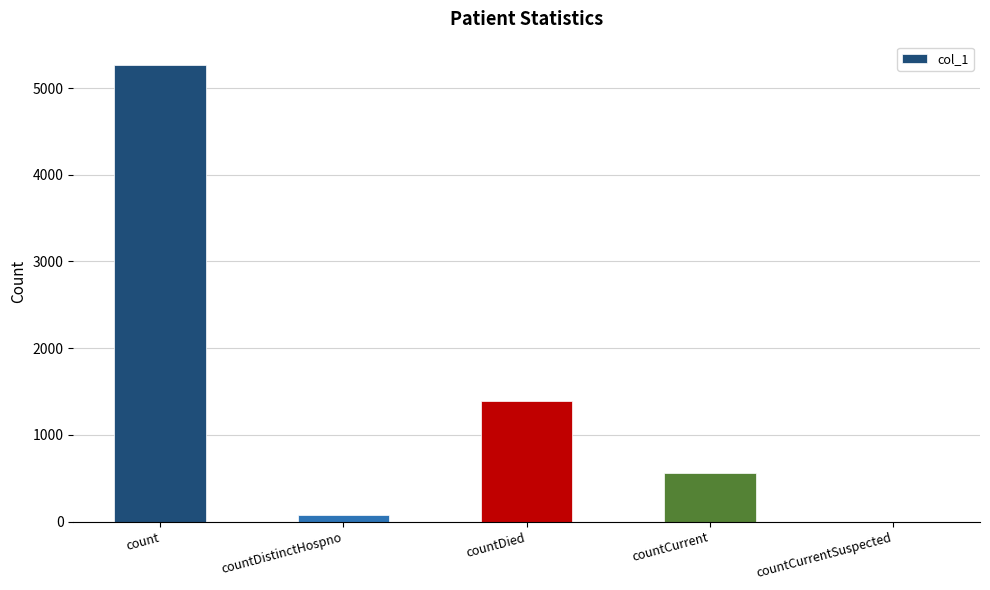

What is the difference between the values at countCurrentSuspected and countCurrent?

564